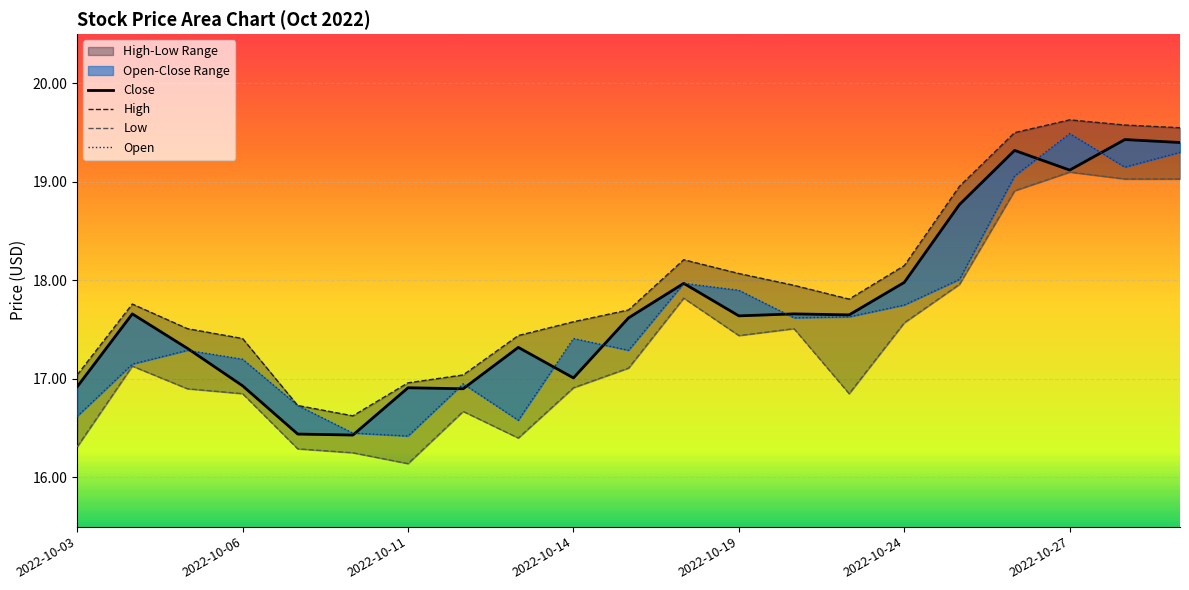

How many values in the High series are below 17?

3